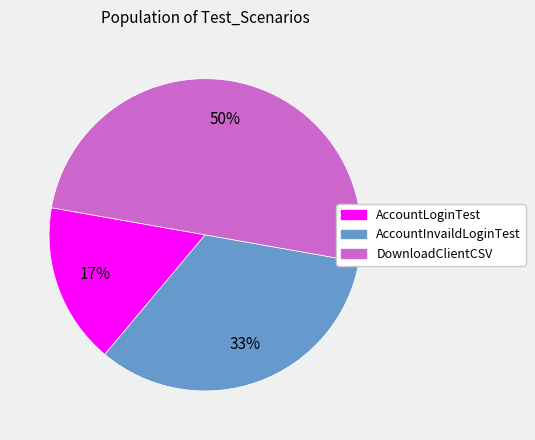

To the nearest percent, what is the difference between the largest and smallest slice percentages?

33%